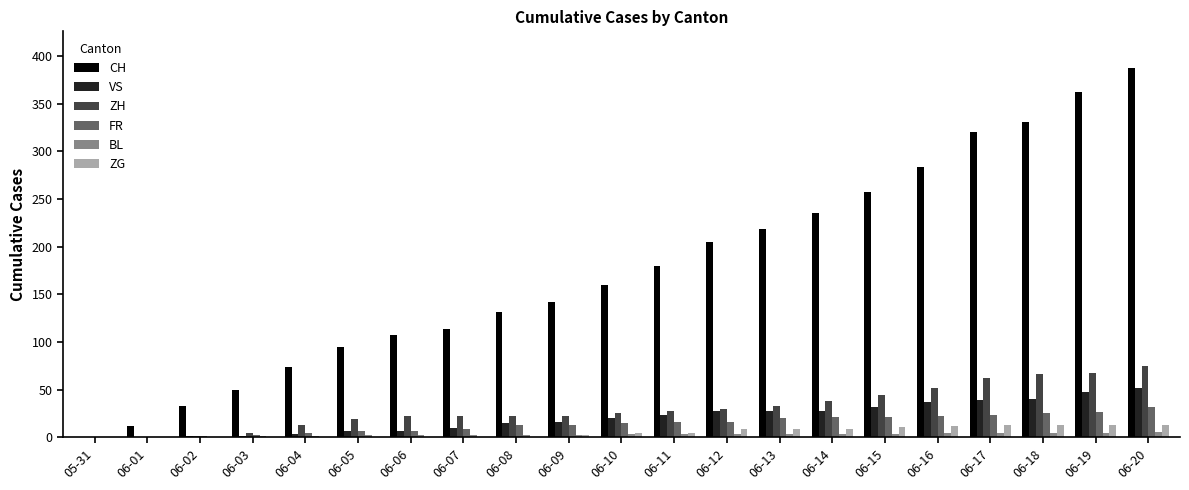

Which series has the largest total across all categories?

CH